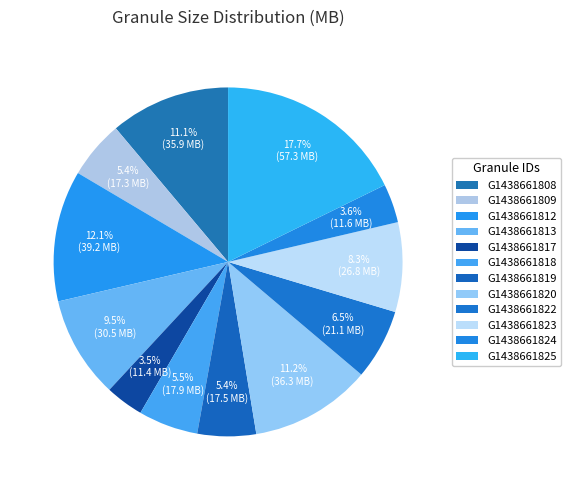

How many segments does this pie chart have?

12